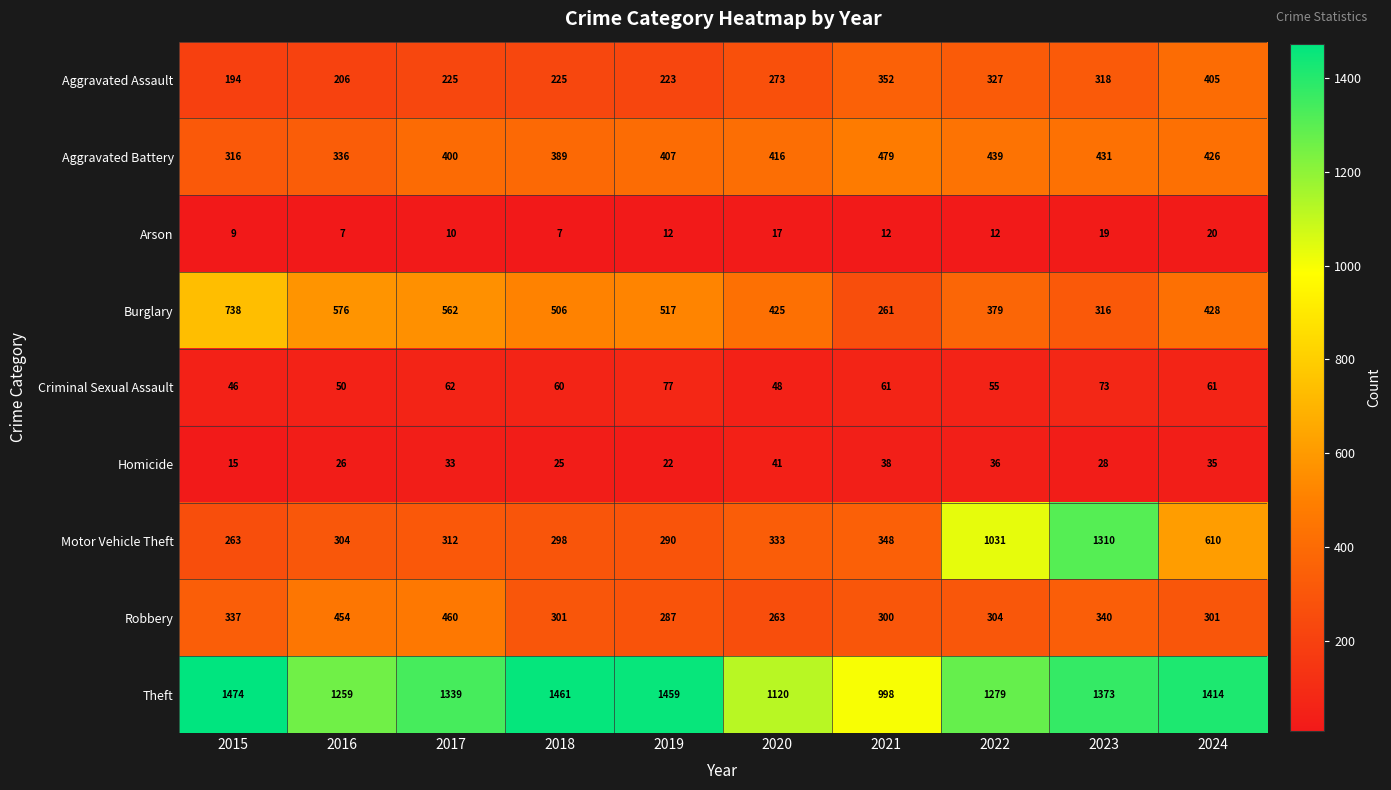

What is the difference between the second highest and minimum values in the Aggravated Assault series?

158